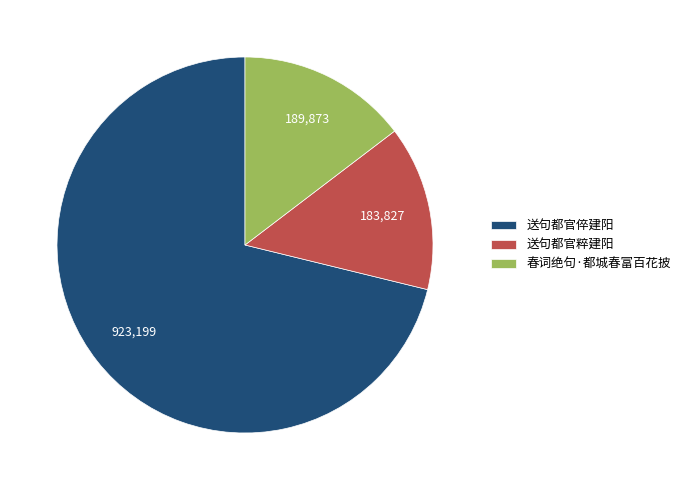

Approximately how many times larger is the value at 春词绝句·都城春富百花披 compared to 送句都官粹建阳?

1.0